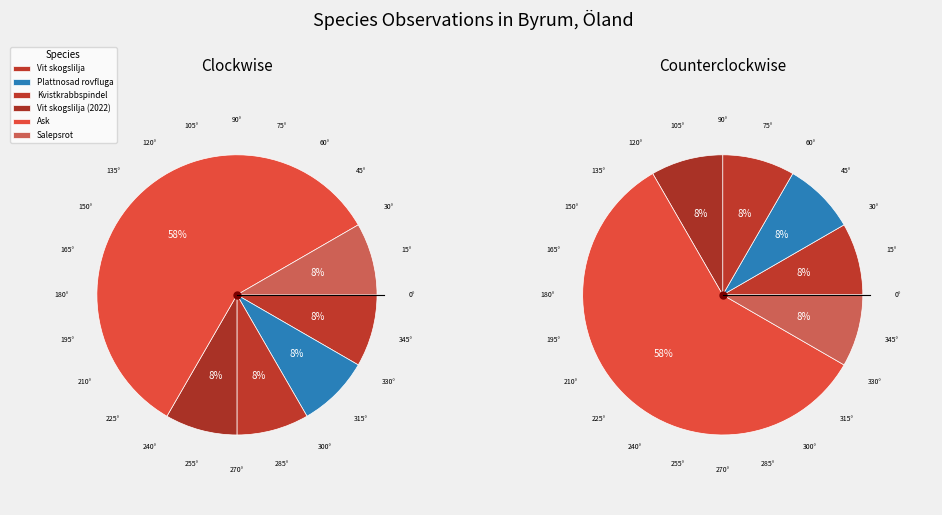

Which slice is the smallest?

Vit skogslilja